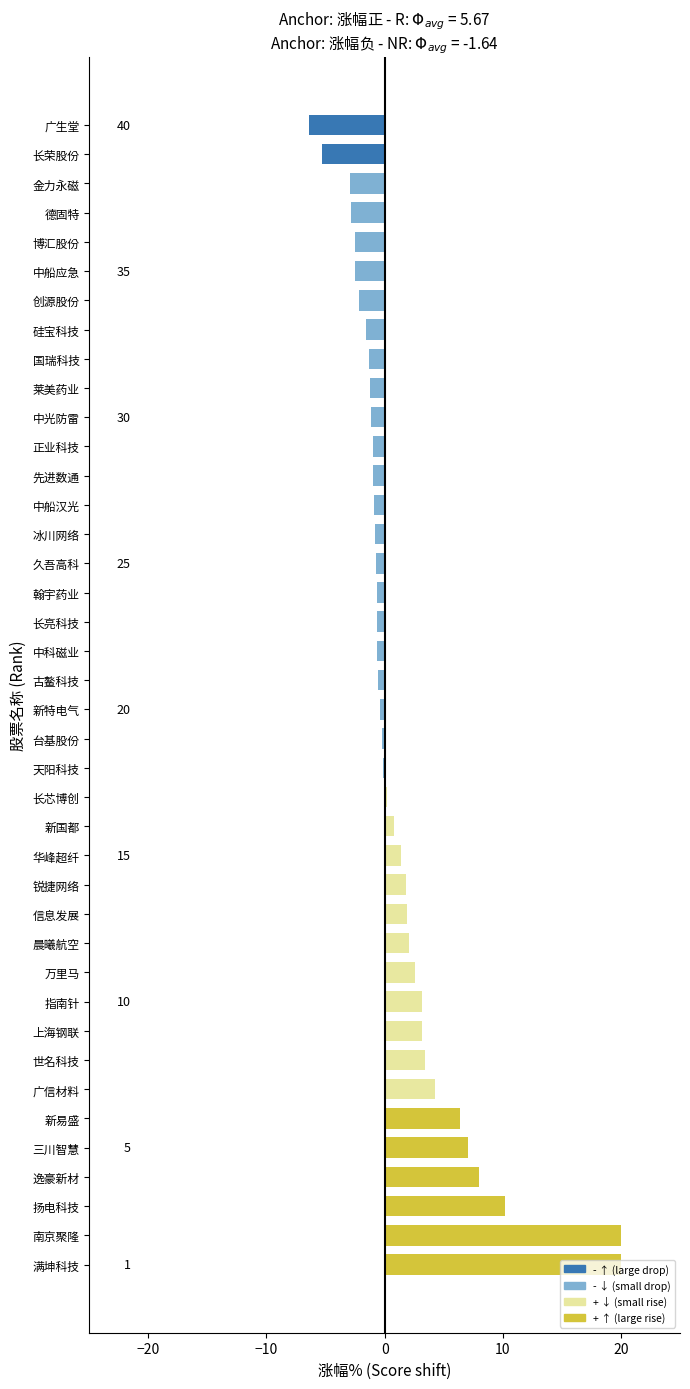

Does the chart contain any negative values?

Yes